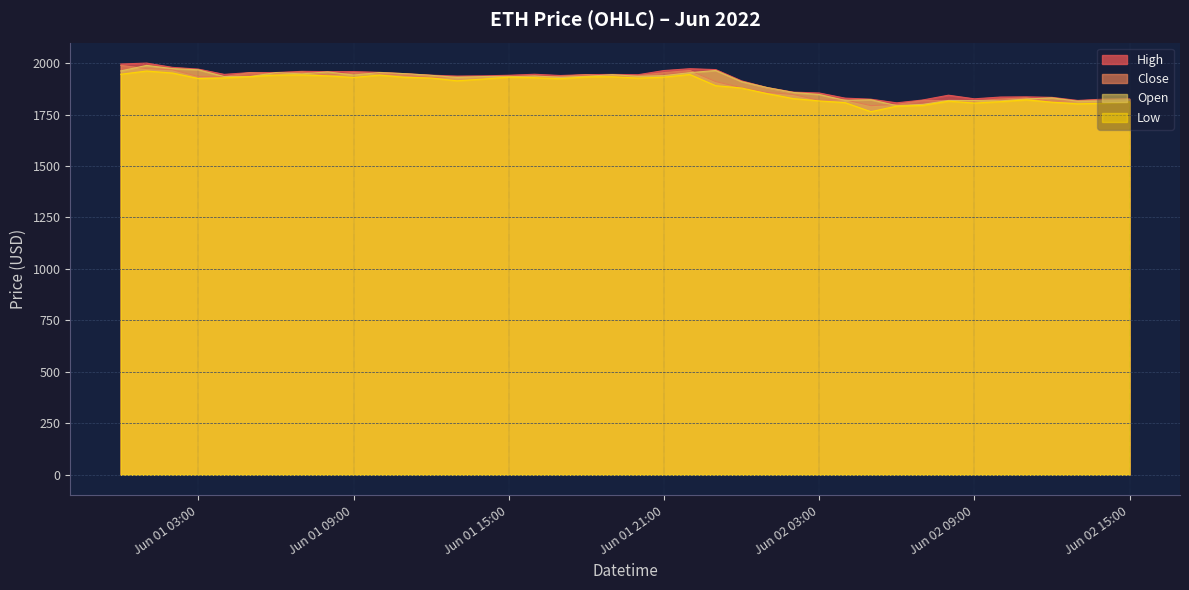

Does the chart have visible grid lines?

Yes